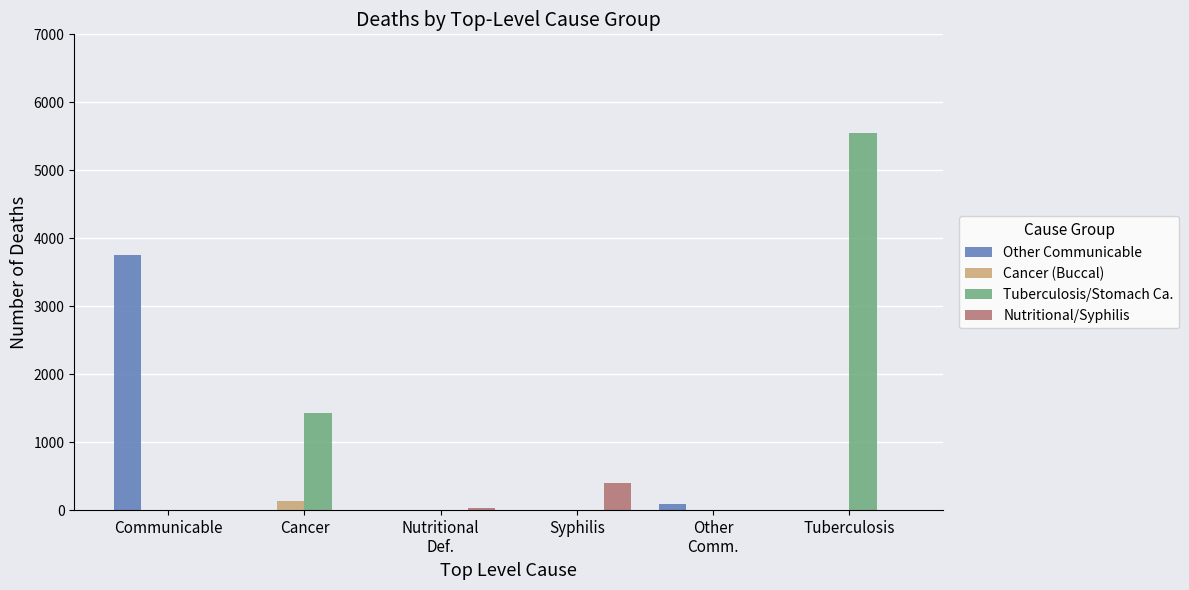

The value of Nutritional/Syphilis at Tuberculosis is 0. True or false?

True